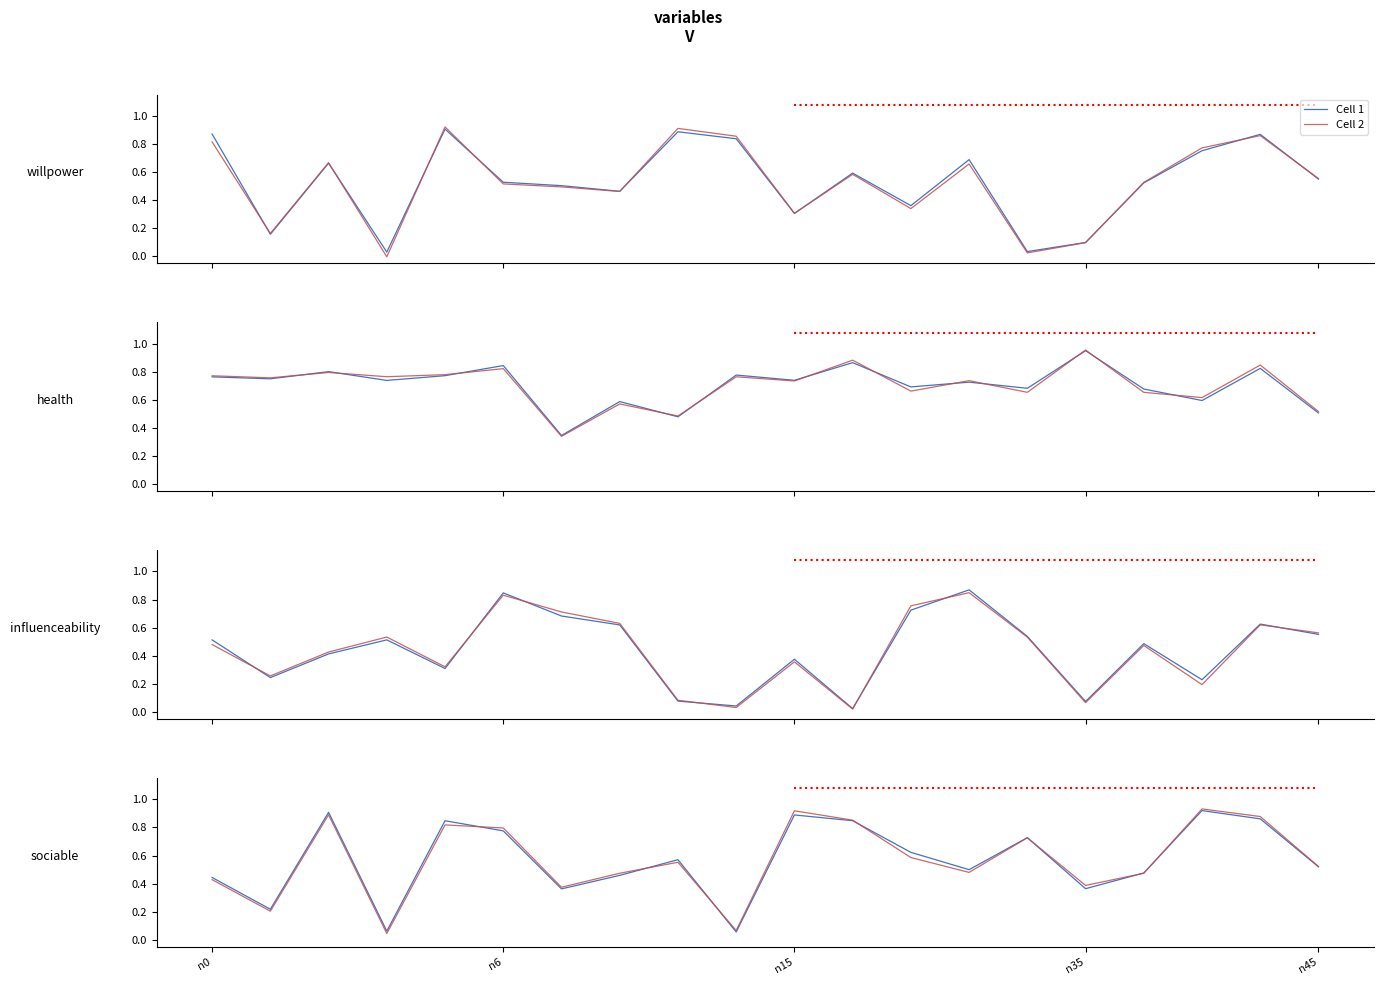

What position from the right is 13?

7